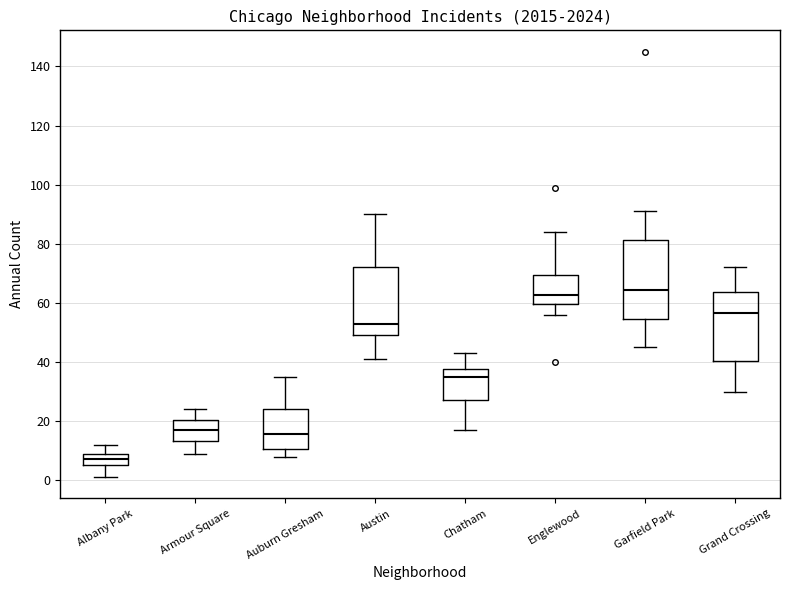

Which box has the lowest median line?

Albany Park